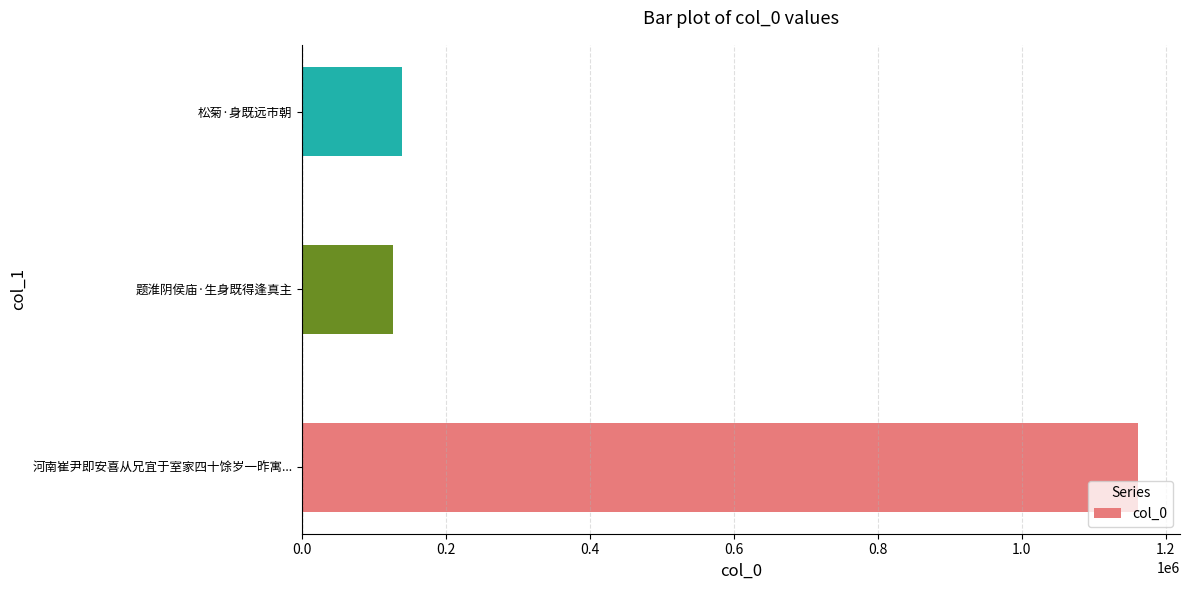

Rank the categories by value from lowest to highest.

题淮阴侯庙·生身既得逢真主, 松菊·身既远市朝, 河南崔尹即安喜从兄宜于室家四十馀岁一昨寓...